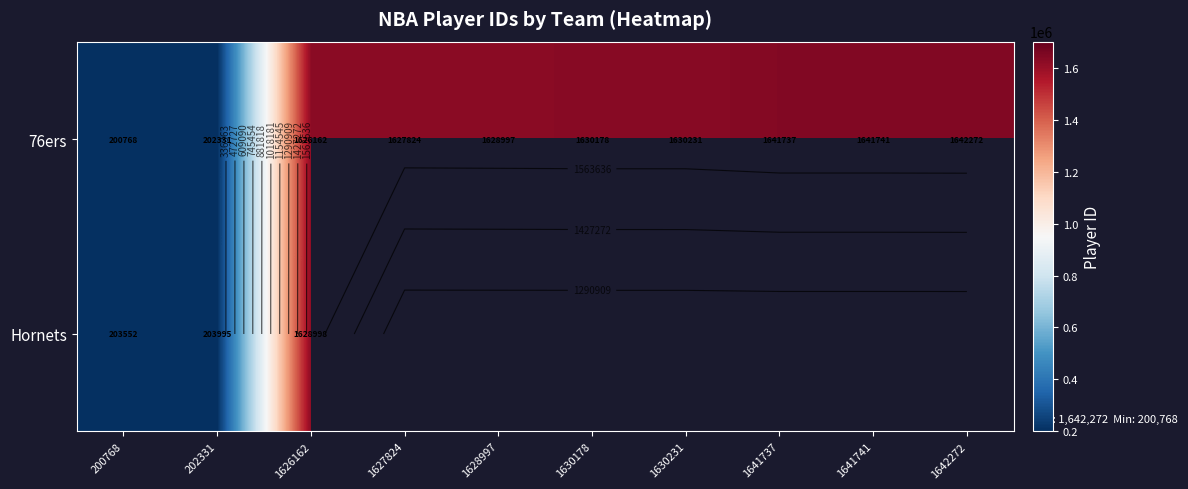

Which series has the largest total across all categories?

76ers